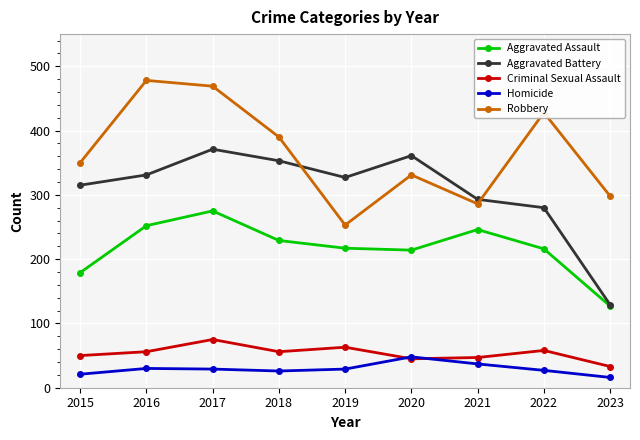

True or false: Robbery and Homicide intersect in this chart.

False